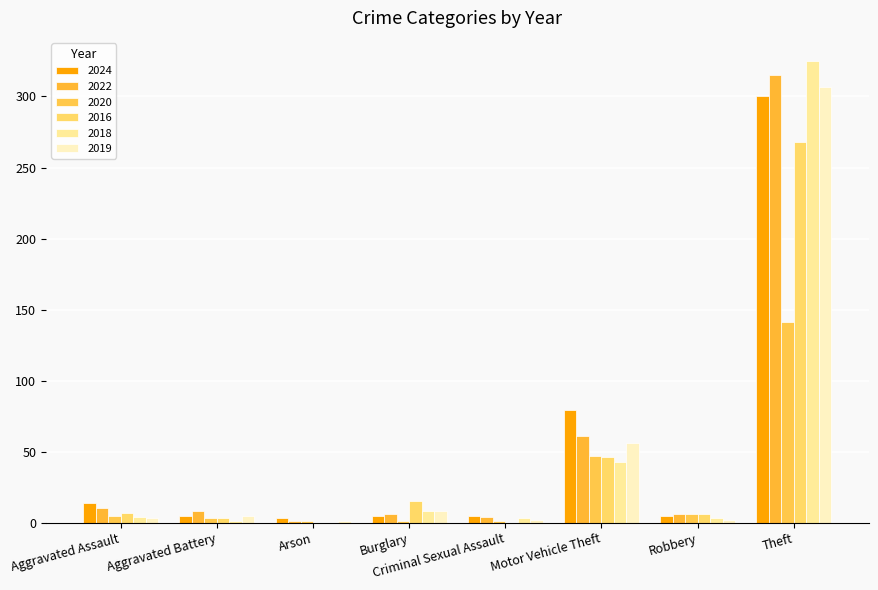

The value of 2016 at Motor Vehicle Theft is 14. True or false?

False